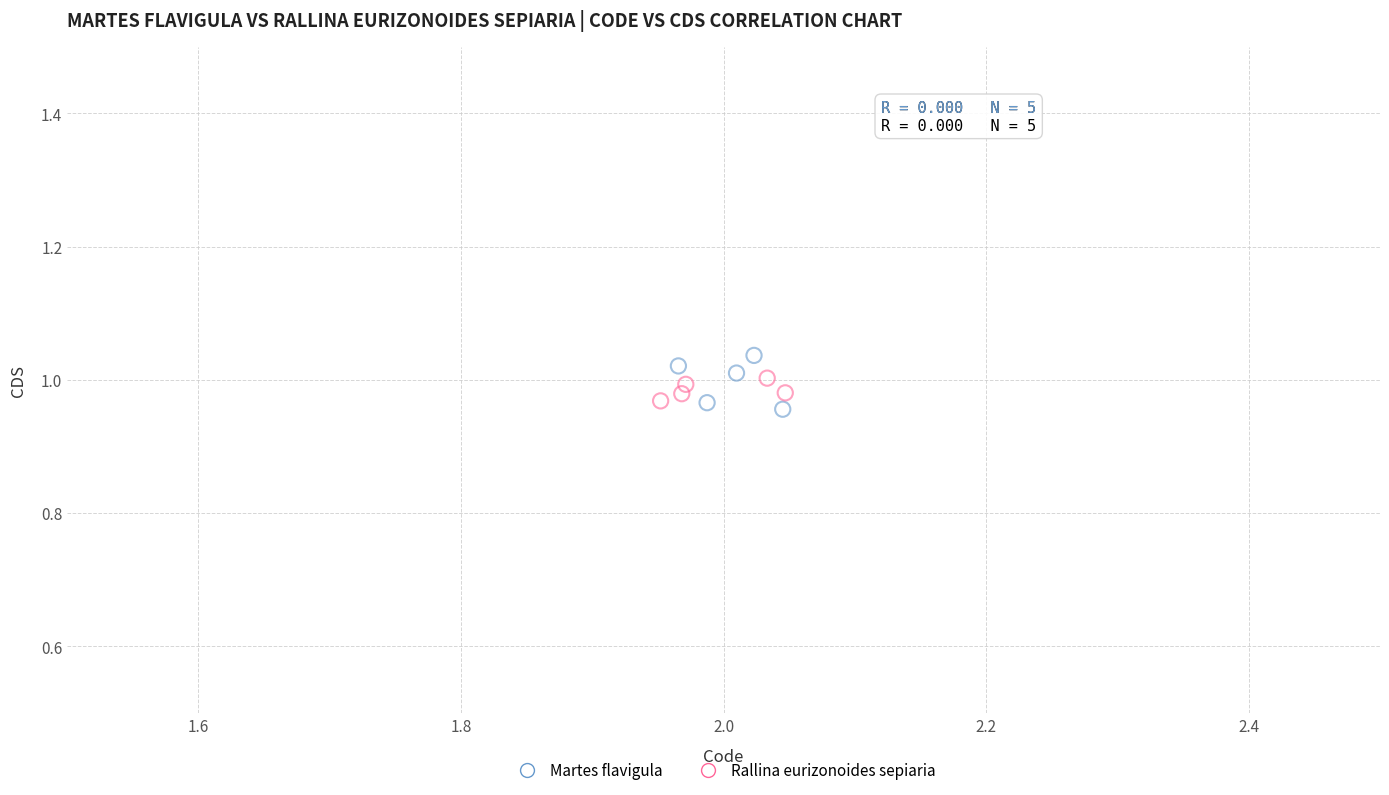

Which series reaches the minimum Y coordinate?

Martes flavigula